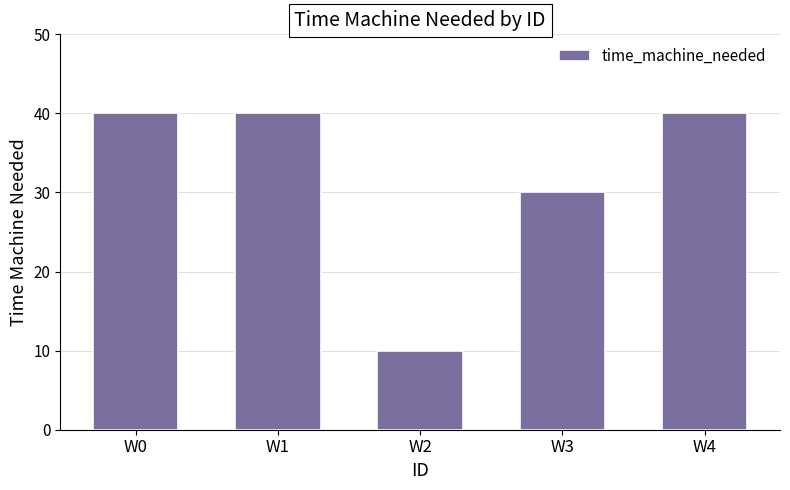

What is the change in value from W1 to W2?

-30